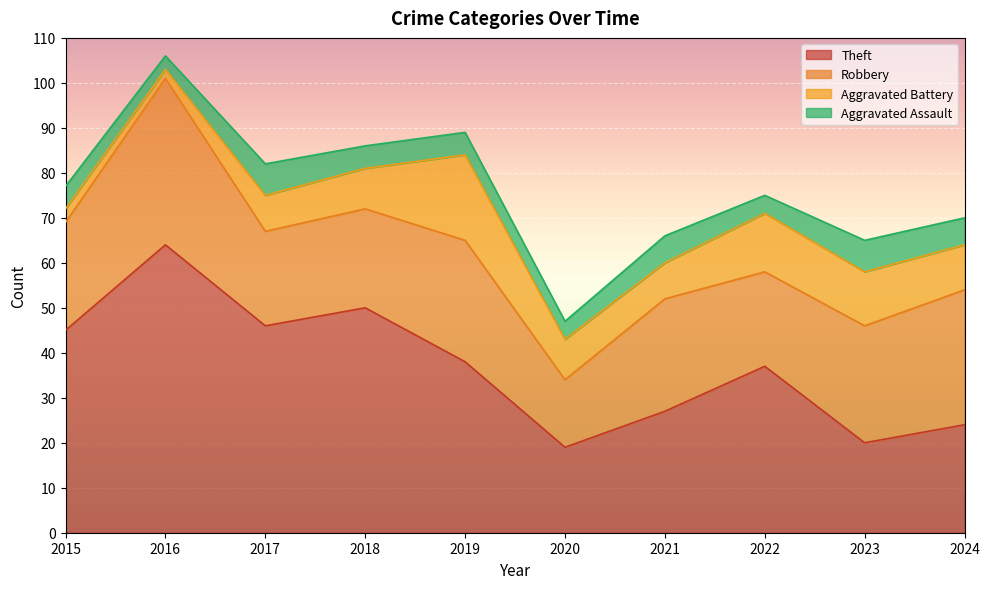

At how many categories does at least one series exceed 51?

1